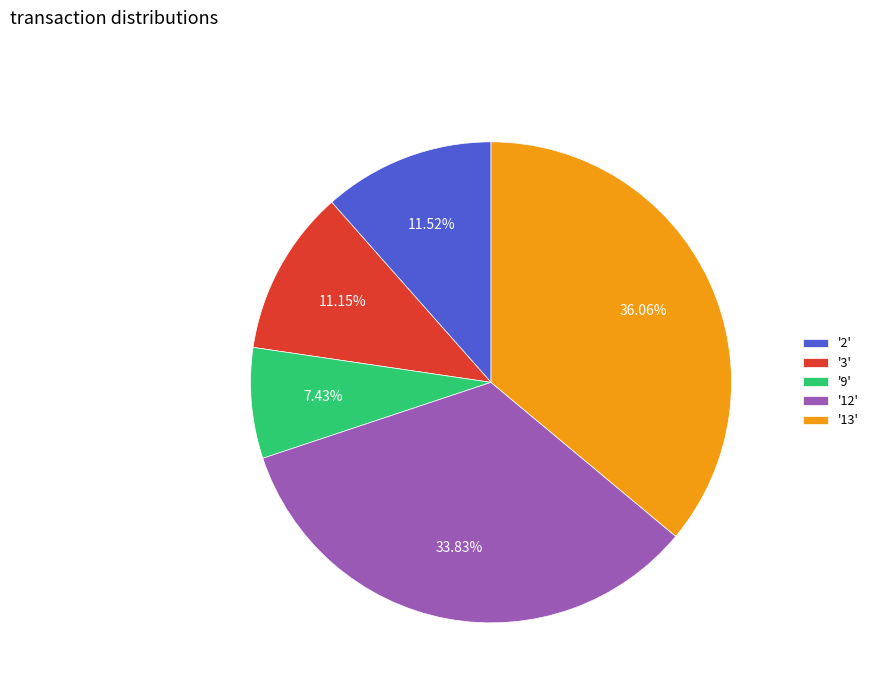

What is the ratio of the value at '3' to the value at '12'?

0.3